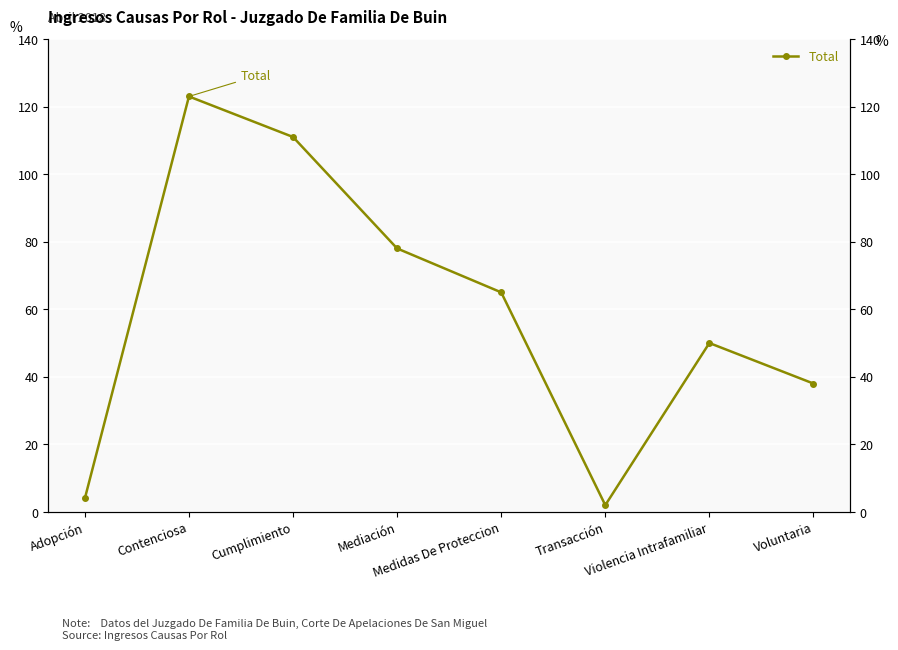

Is it true that the value at Voluntaria is 66?

False